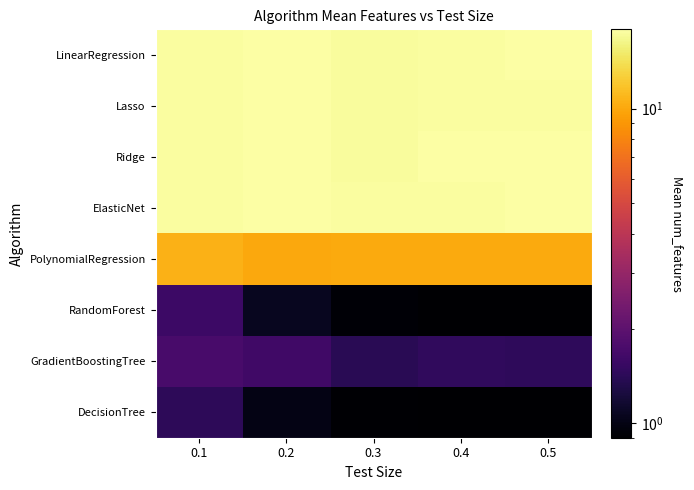

Between 0.1 and 0.4, which is larger?

0.4